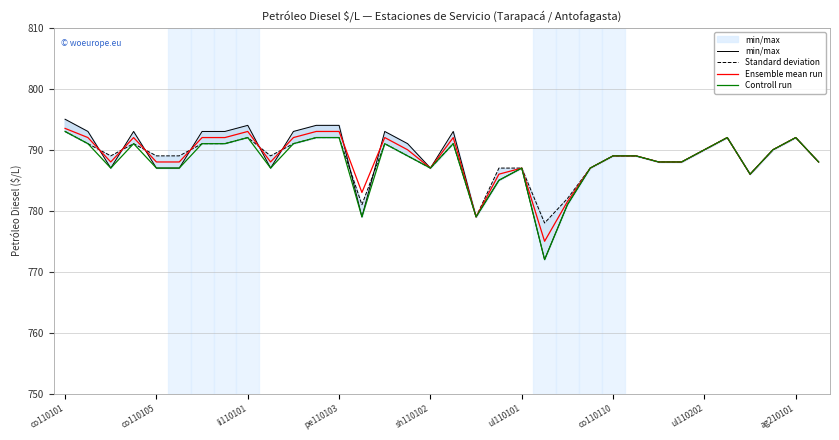

Is it true that Ensemble mean run equals 169.3 at li110101?

False